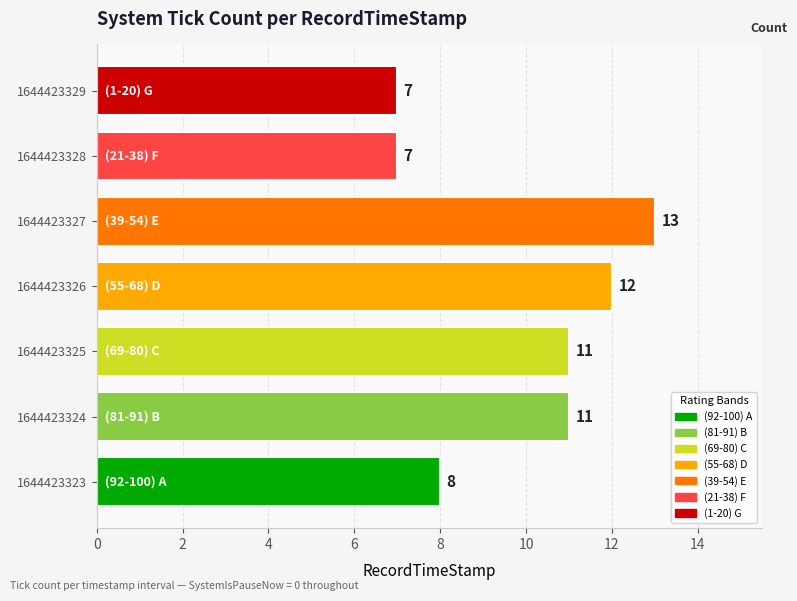

Is the value of CurrentSystemTick at 1644423326 greater than the value of SystemIsPauseNow at 1644423324?

Yes